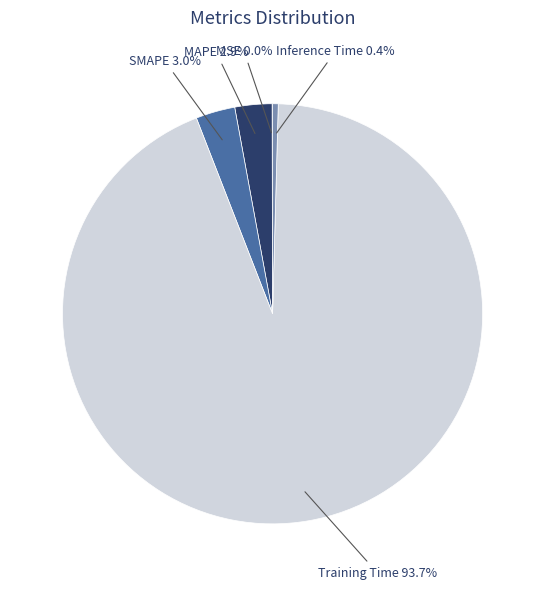

Which slice represents more than half of the pie?

Training Time